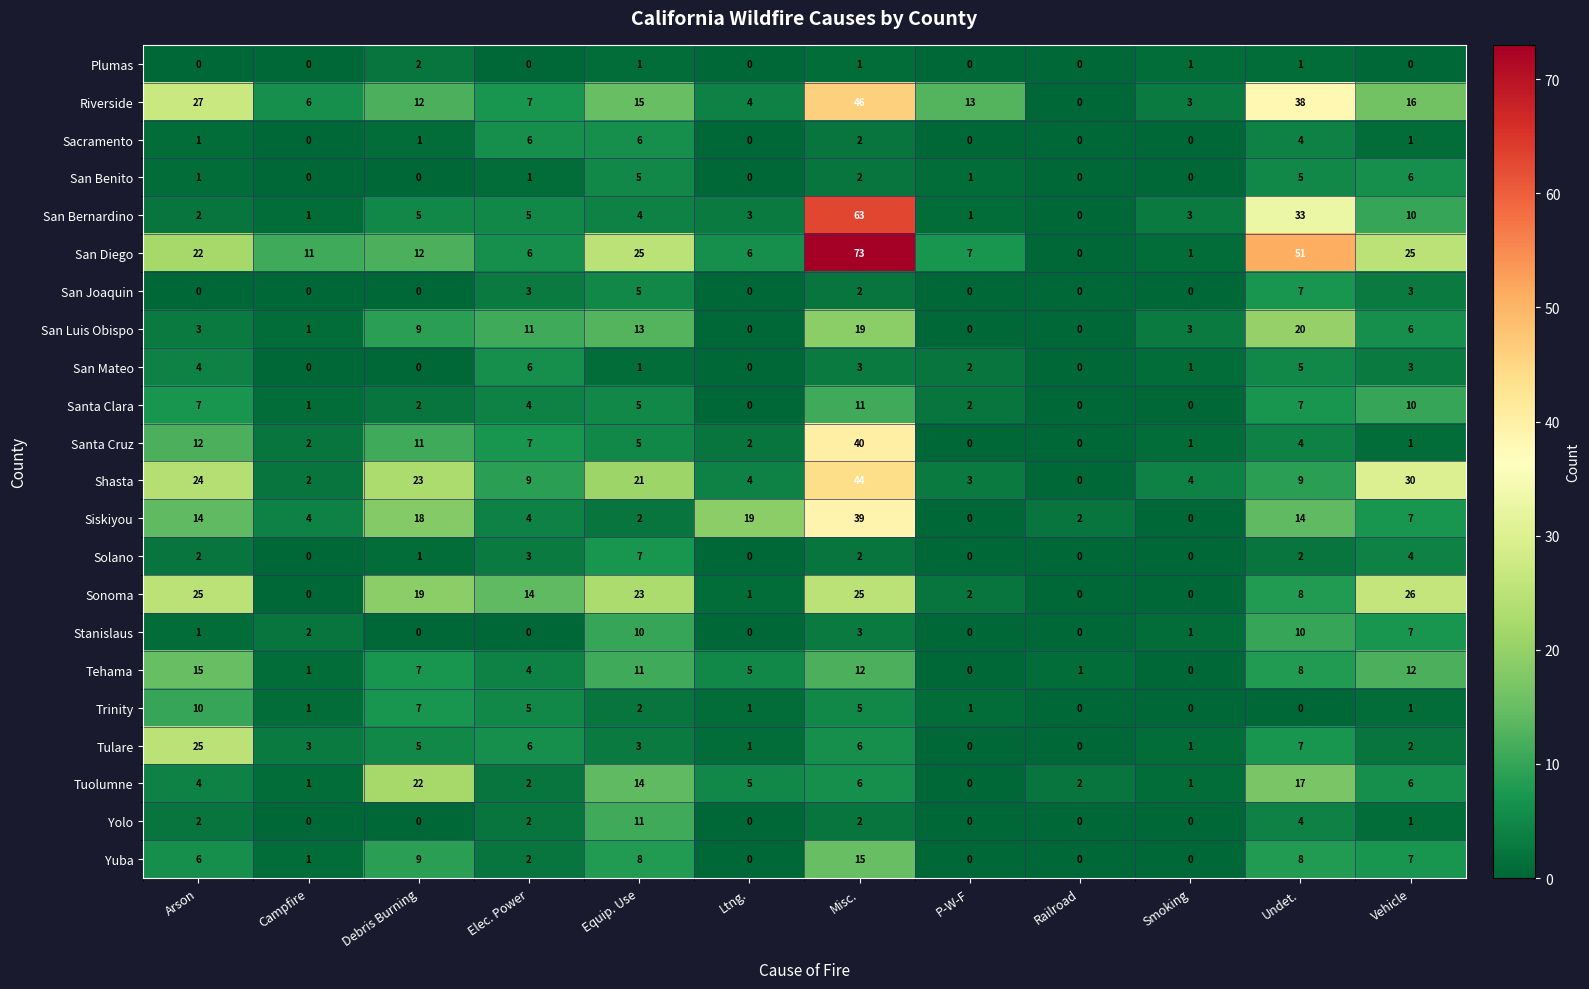

The San Benito series shows 0 at Railroad. True or false?

True